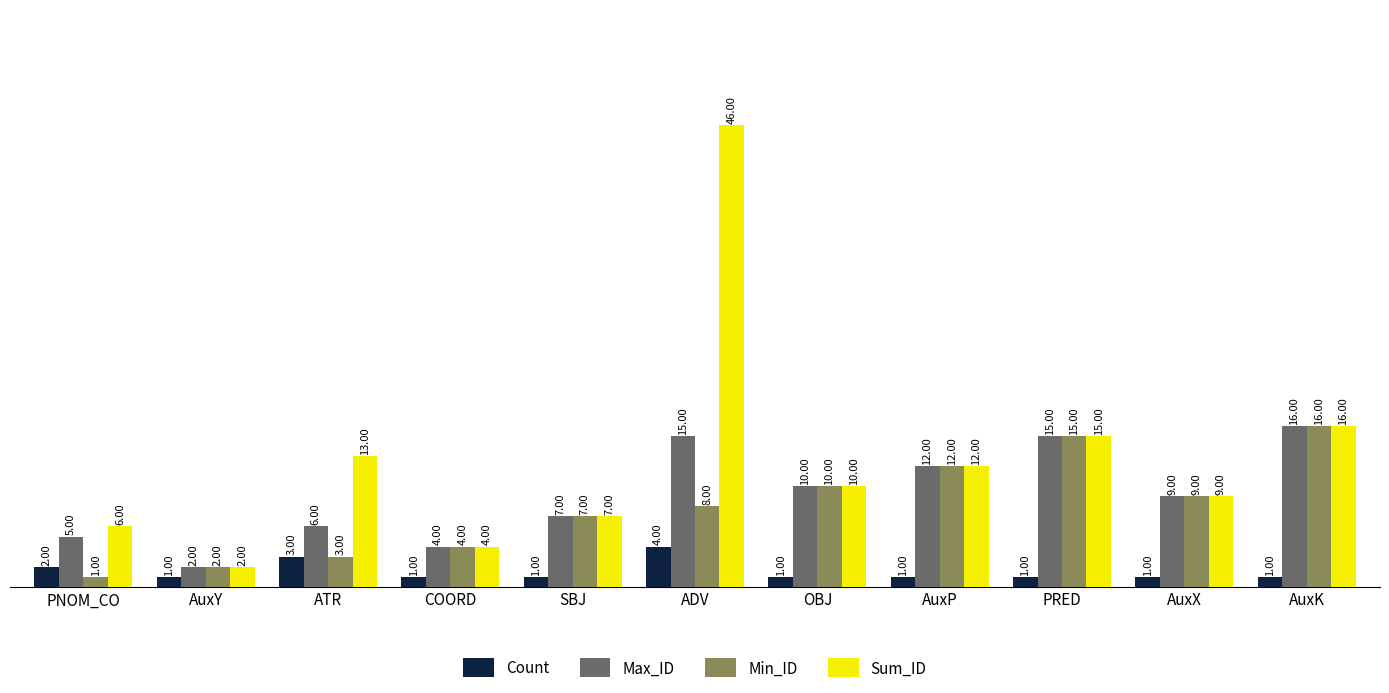

Reading left to right, list all the values displayed in this chart.

Count: PNOM_CO=2	AuxY=1	ATR=3	COORD=1	SBJ=1	ADV=4	OBJ=1	AuxP=1	PRED=1	AuxX=1	AuxK=1
Max_ID: PNOM_CO=5	AuxY=2	ATR=6	COORD=4	SBJ=7	ADV=15	OBJ=10	AuxP=12	PRED=15	AuxX=9	AuxK=16
Min_ID: PNOM_CO=1	AuxY=2	ATR=3	COORD=4	SBJ=7	ADV=8	OBJ=10	AuxP=12	PRED=15	AuxX=9	AuxK=16
Sum_ID: PNOM_CO=6	AuxY=2	ATR=13	COORD=4	SBJ=7	ADV=46	OBJ=10	AuxP=12	PRED=15	AuxX=9	AuxK=16